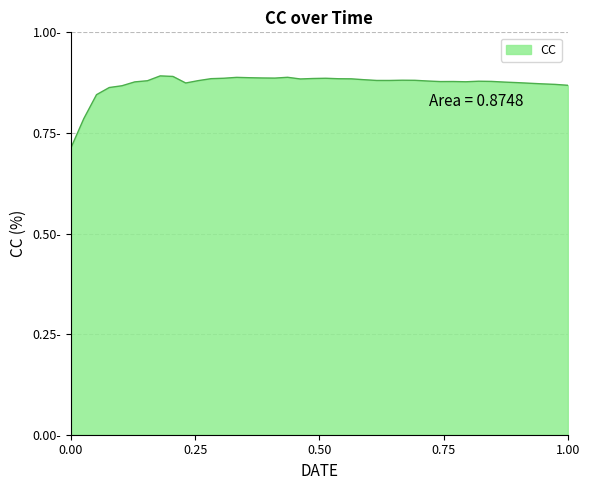

Is this an area chart (filled region under the line)?

Yes